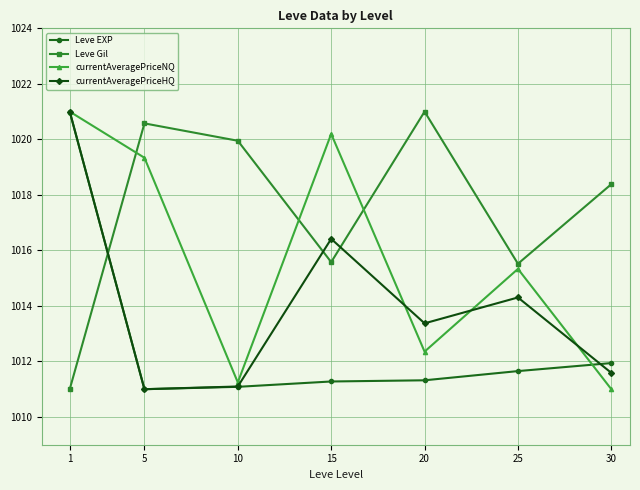

What is the maximum value shown in the chart?

1021.0